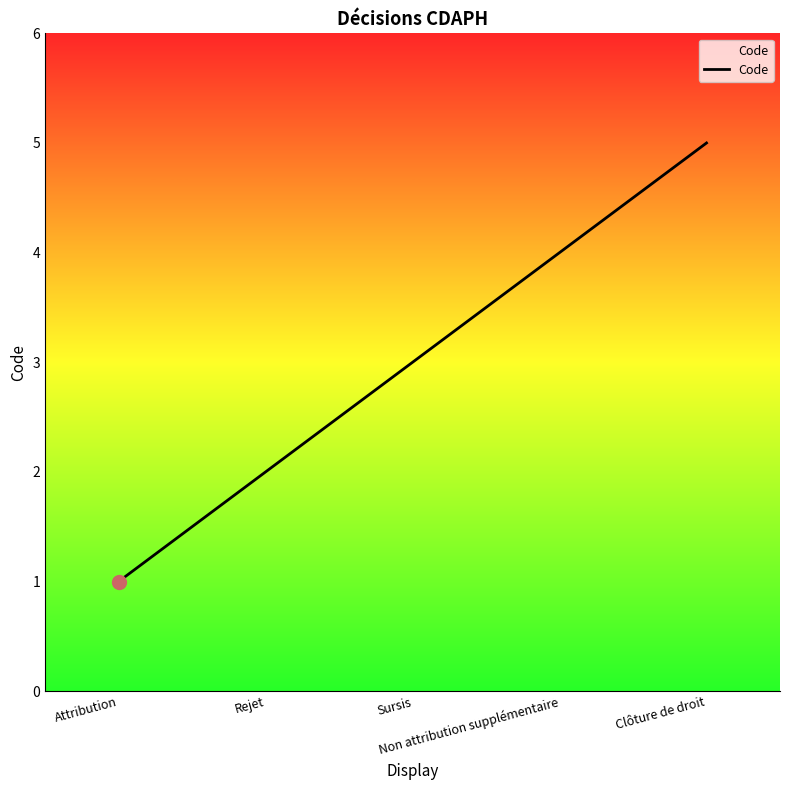

Between Non attribution supplémentaire and Attribution, which is larger?

Non attribution supplémentaire